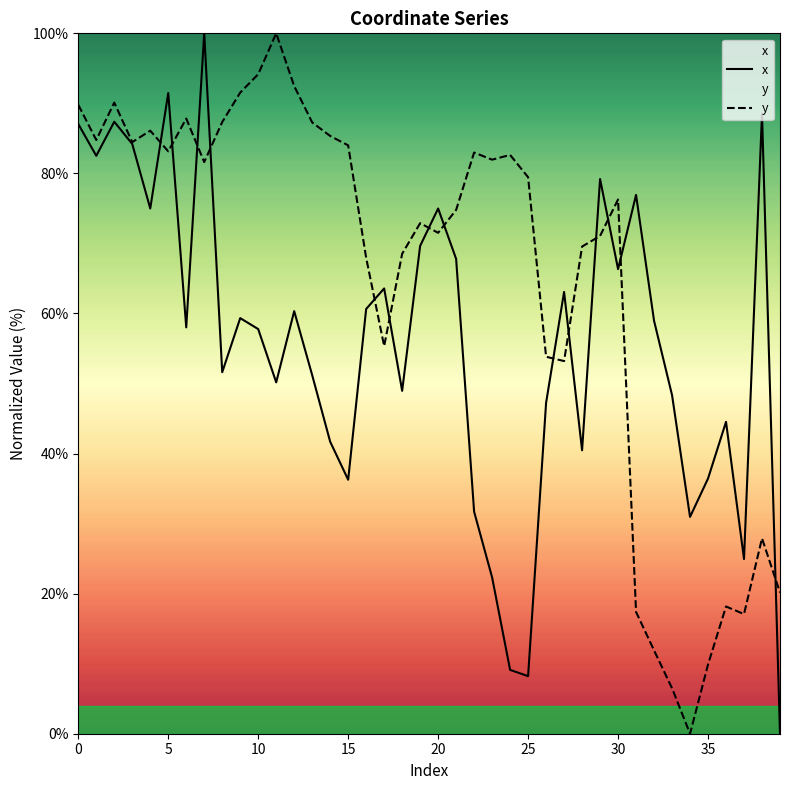

True or false: x has a value of 54.5 at 0.

False